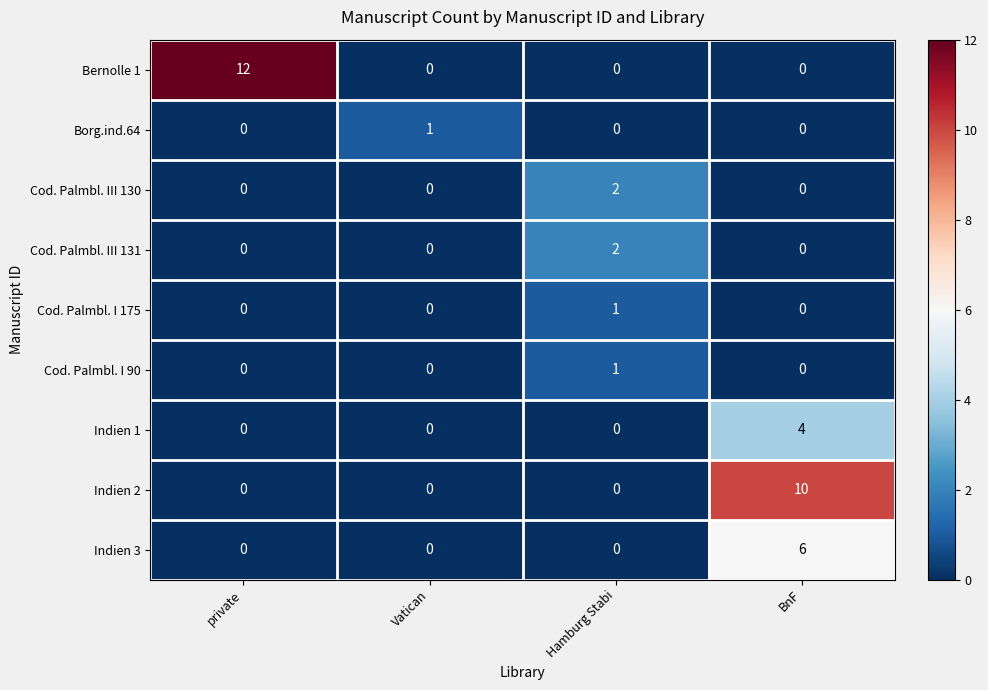

At which label does Cod. Palmbl. I 175 reach its peak?

Hamburg Stabi